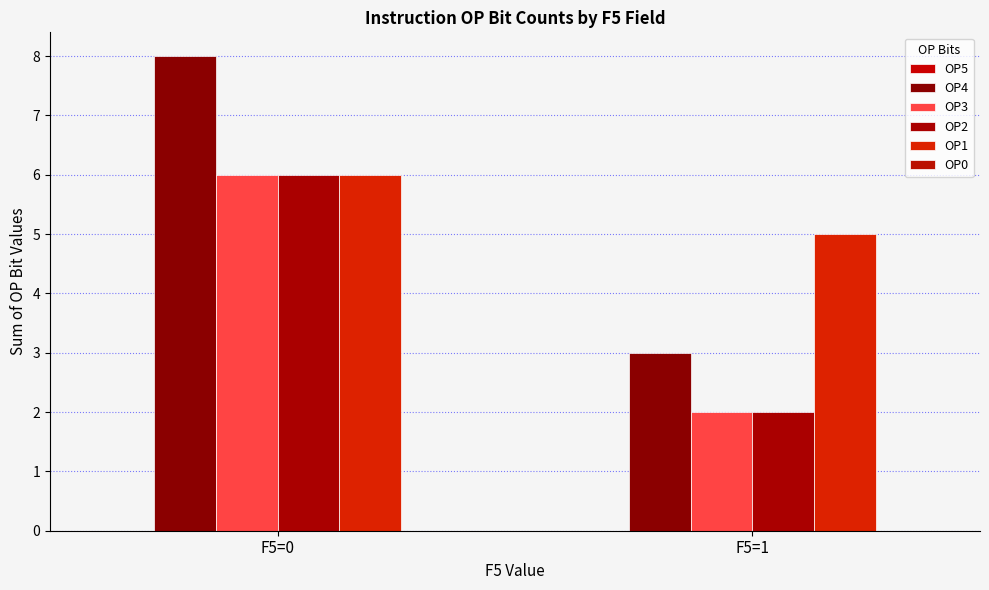

Is it true that OP4 equals 3 at F5=1?

True